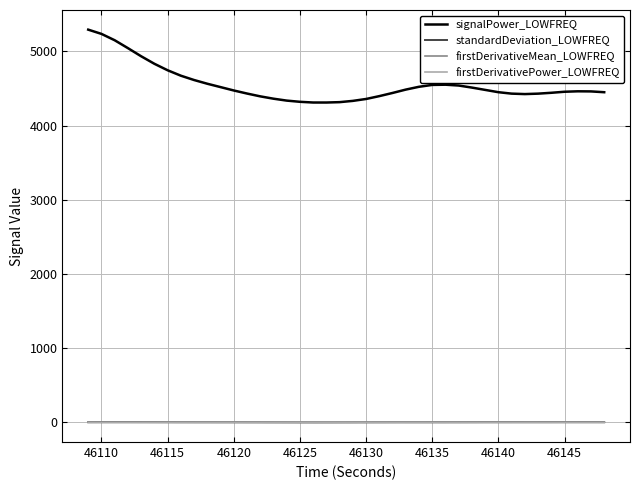

Which series has the largest total across all categories?

signalPower_LOWFREQ